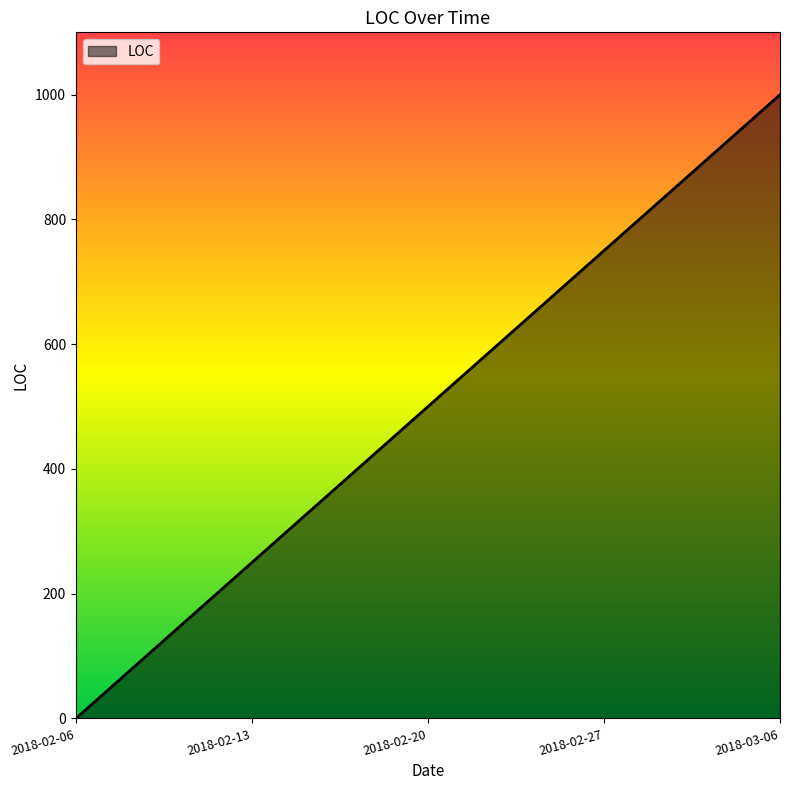

How many lines are shown in the chart?

1